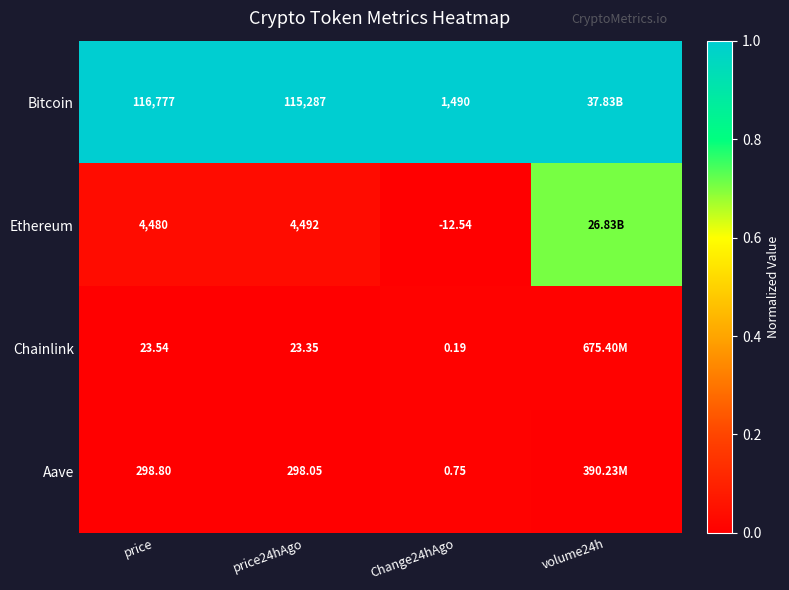

Which series changed the most between price and price24hAgo?

Bitcoin